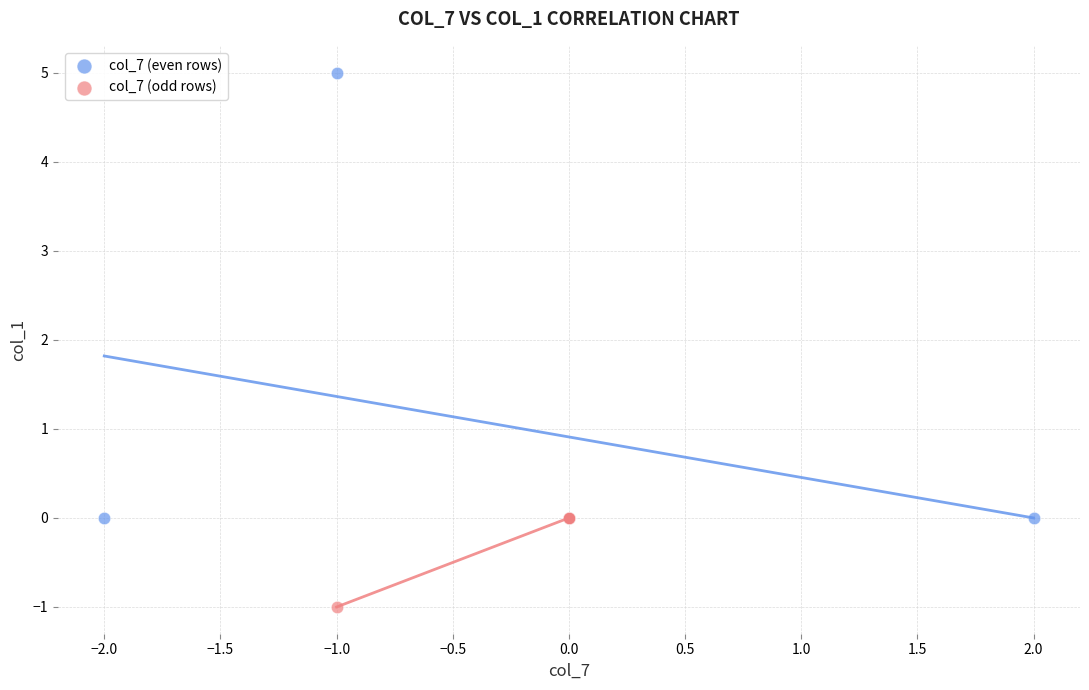

Which series reaches the maximum Y coordinate?

col_7 (even rows)